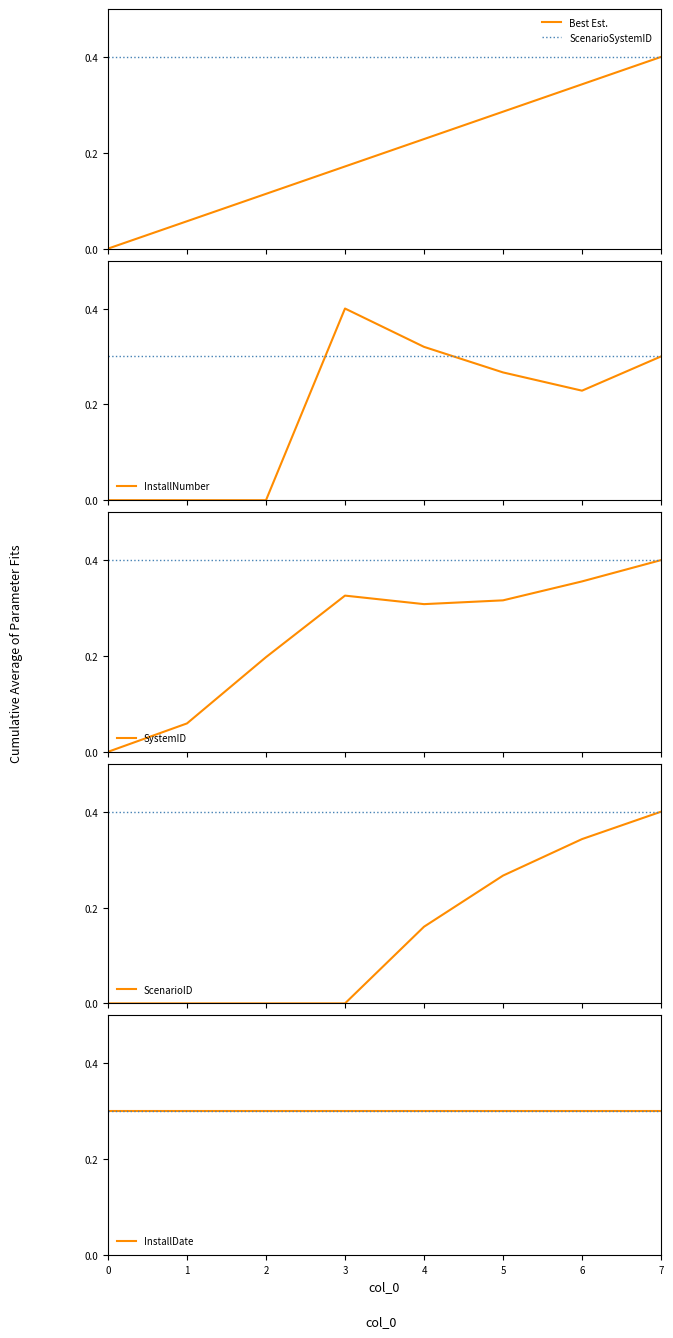

Reading left to right, extract all data points from this chart.

ScenarioSystemID: 0.0	0.1	0.1	0.2	0.2	0.3	0.3	0.4
Best Est.: 0.3	0.3	0.3	0.3	0.3	0.3	0.3	0.3
InstallNumber: 0.0	0.0	0.0	0.4	0.3	0.3	0.2	0.3
SystemID: 0.0	0.1	0.2	0.3	0.3	0.3	0.4	0.4
ScenarioID: 0.0	0.0	0.0	0.0	0.2	0.3	0.3	0.4
InstallDate: 0.3	0.3	0.3	0.3	0.3	0.3	0.3	0.3